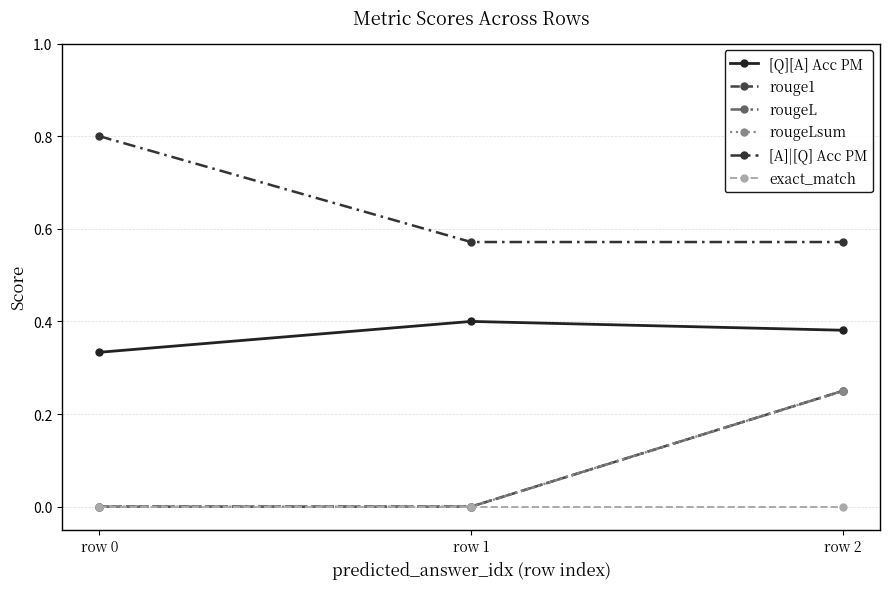

Is this an area chart (filled region under the line)?

No